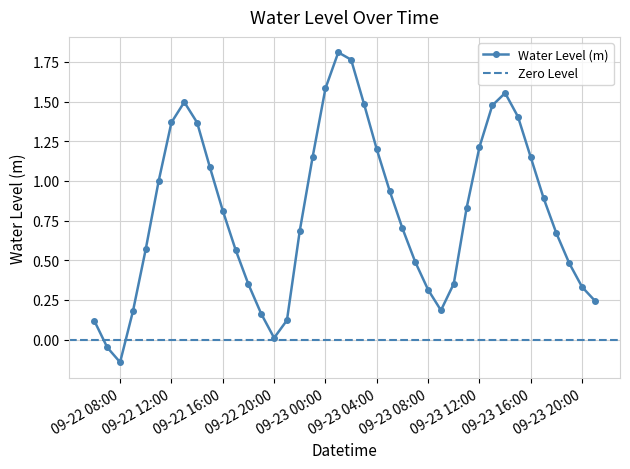

What is the minimum value shown in the chart?

-0.1